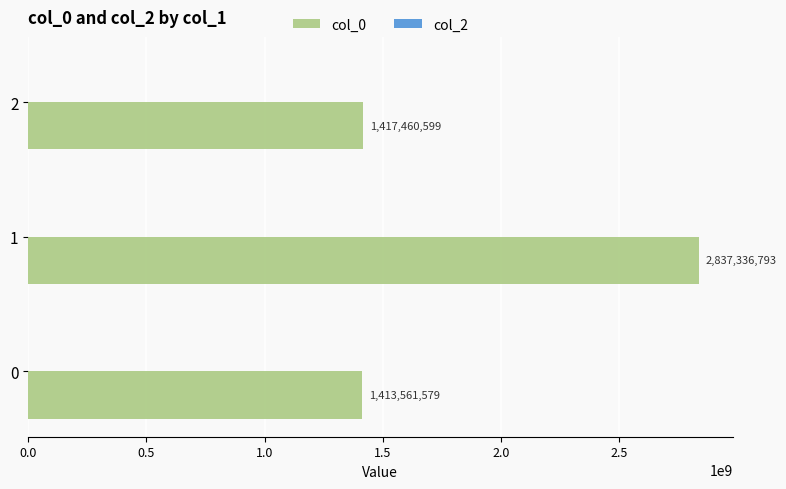

What is the change in value from 0 to 2?

+3899020